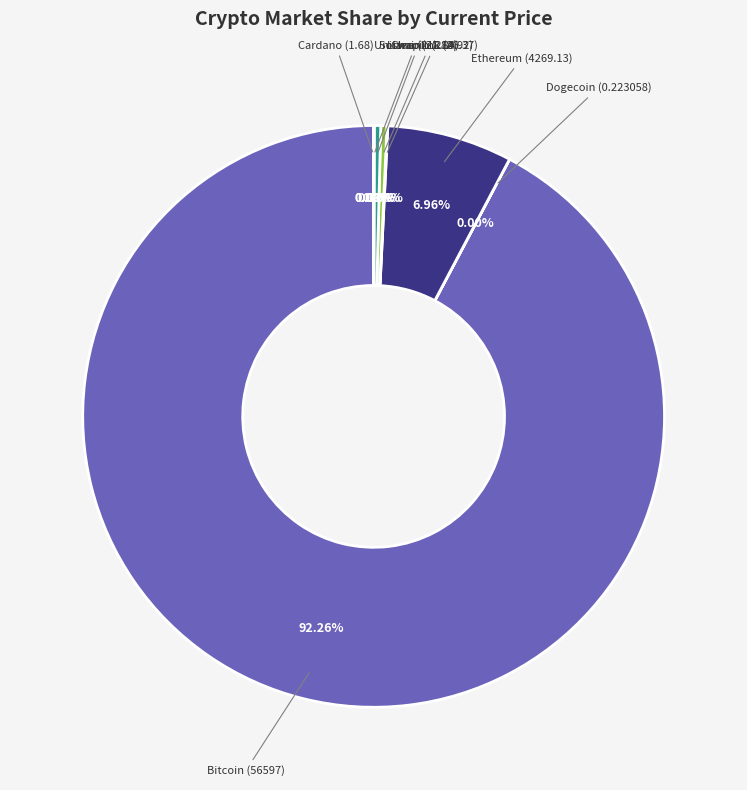

How many segments does this pie chart have?

8